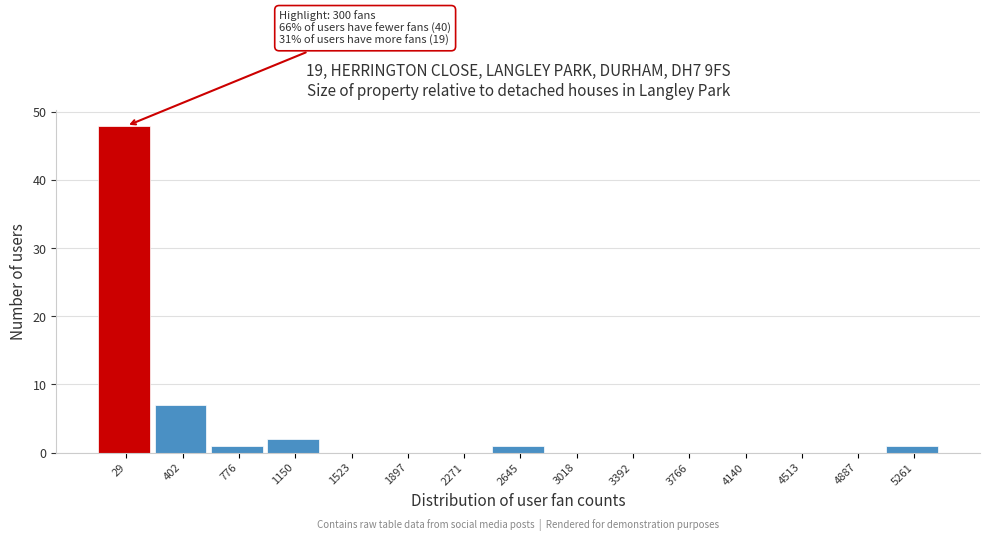

Reading right to left, transcribe all the data shown in this chart.

5261=1	4887=0	4513=0	4140=0	3766=0	3392=0	3018=0	2645=1	2271=0	1897=0	1523=0	1150=2	776=1	402=7	29=48